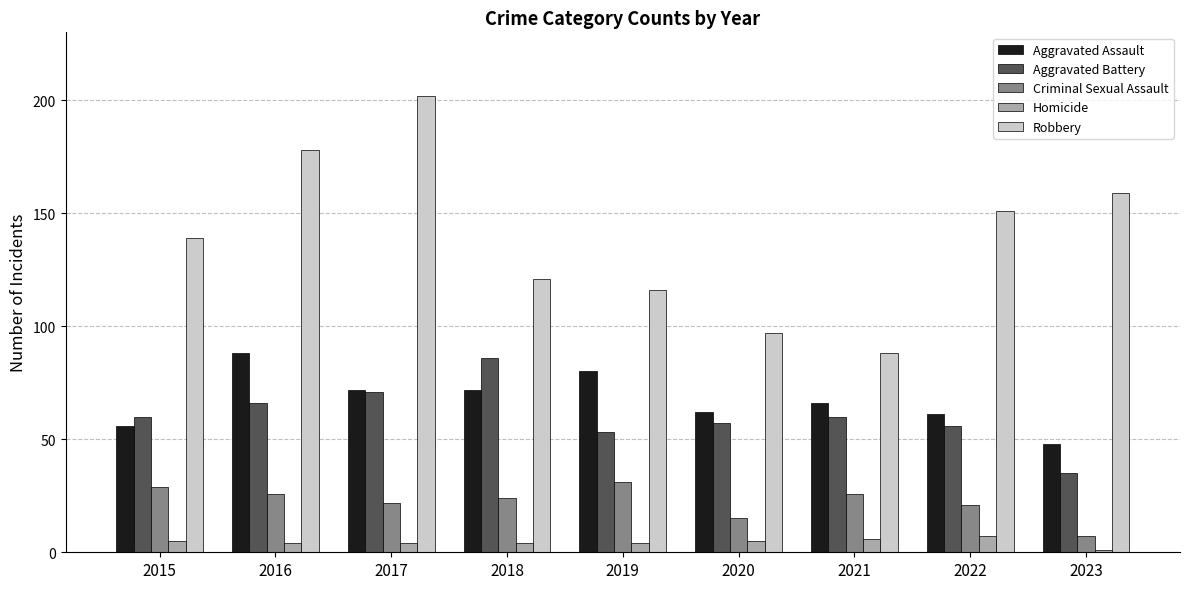

Where is Robbery nearest to the value 145?

2015